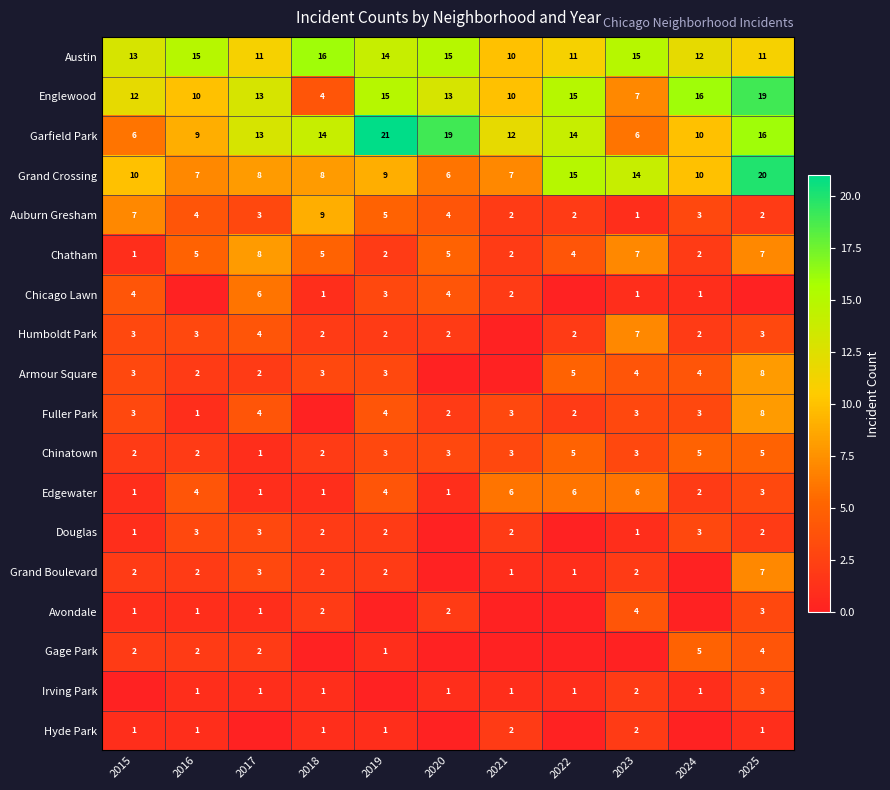

Where does the Chicago Lawn series first go above 1?

2015